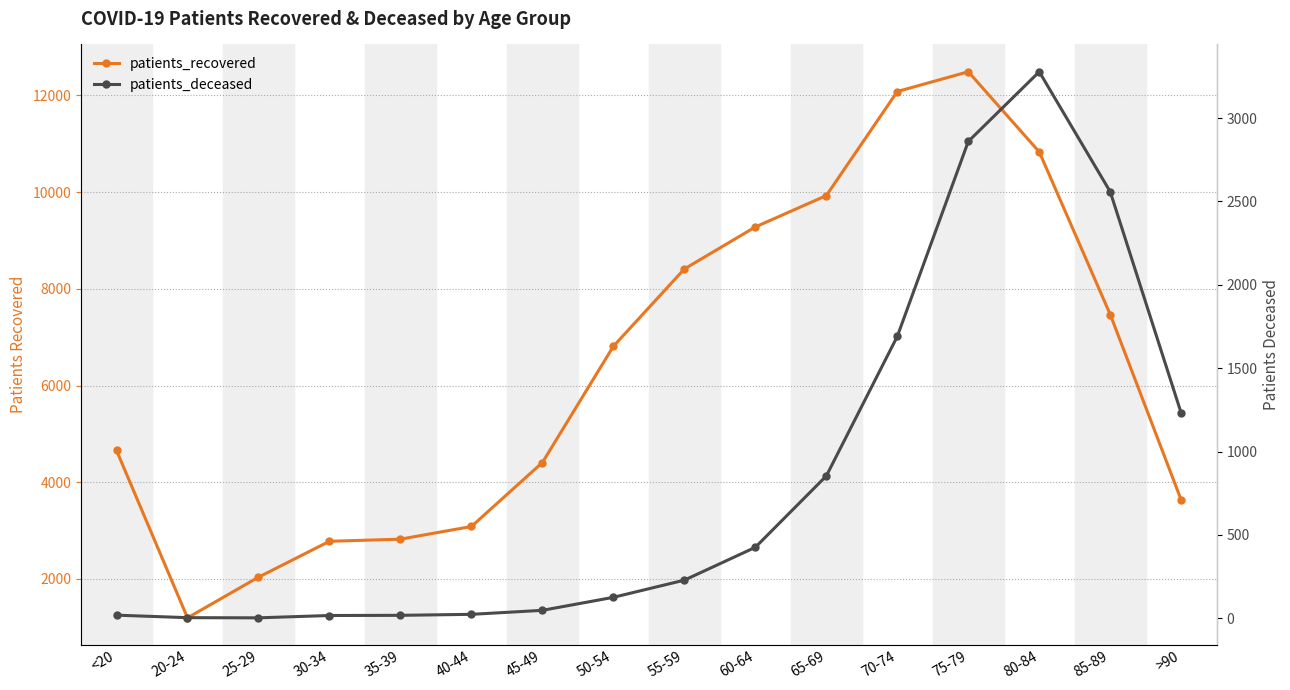

What is the lowest value of the patients_deceased series?

3